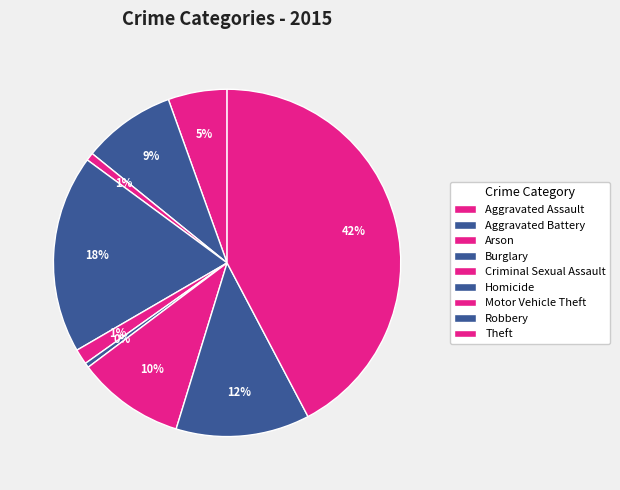

What percentage is the Motor Vehicle Theft slice, to the nearest percent?

10%